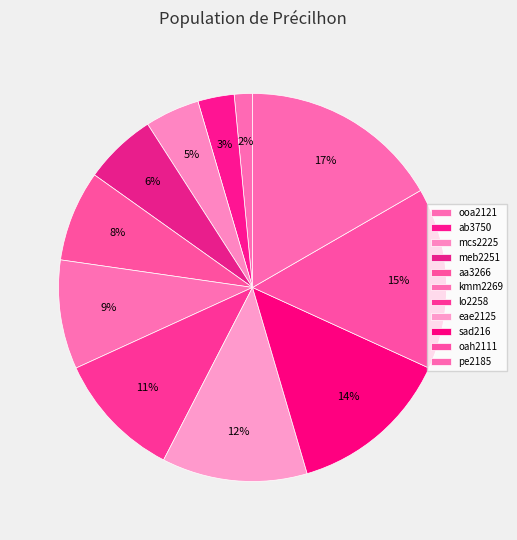

True or false: mcs2225 accounts for 5% of the total.

True